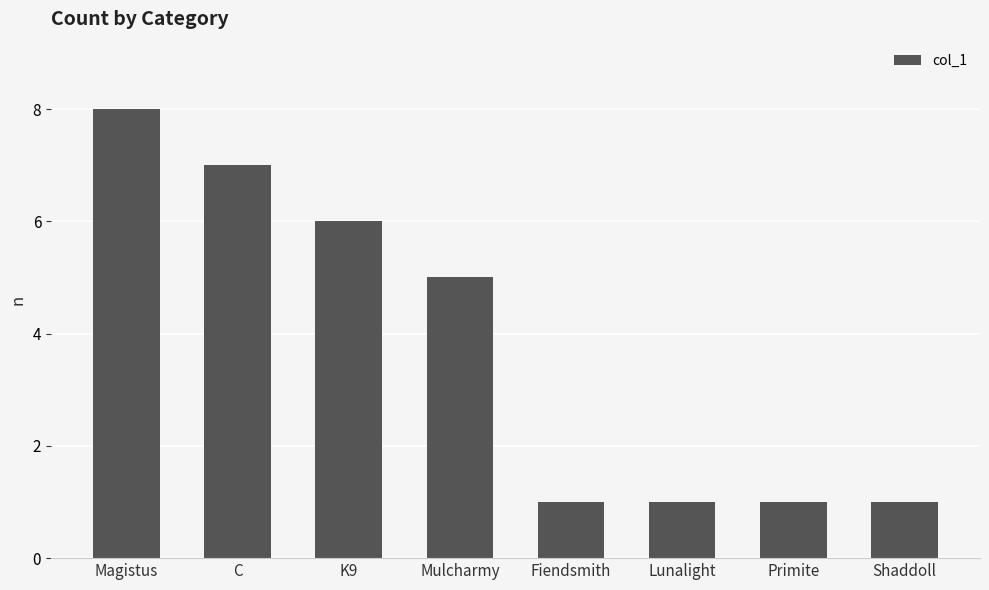

True or false: the data shows 5 at Mulcharmy.

True